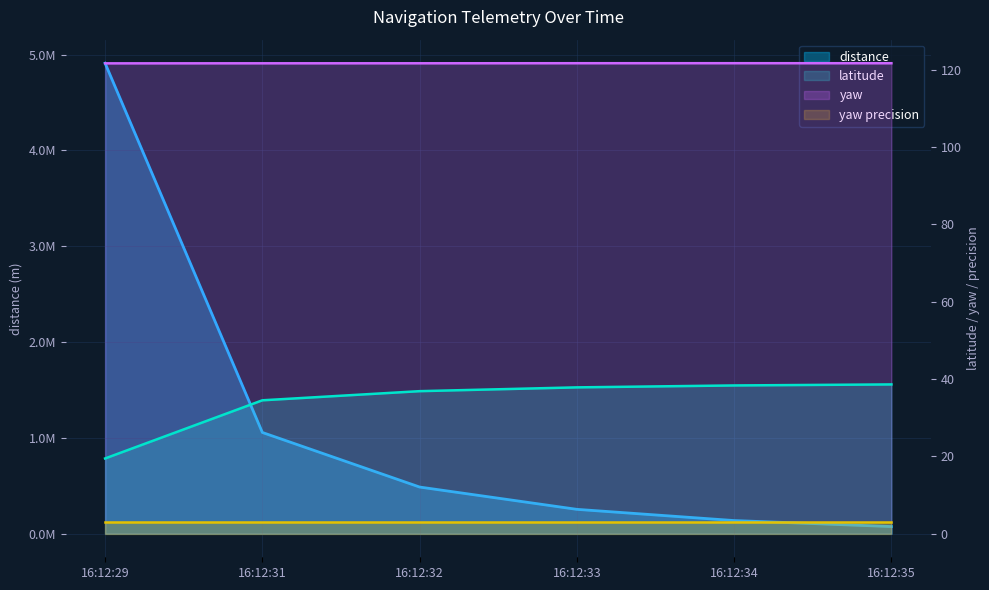

At how many categories does at least one series exceed 2944886?

1